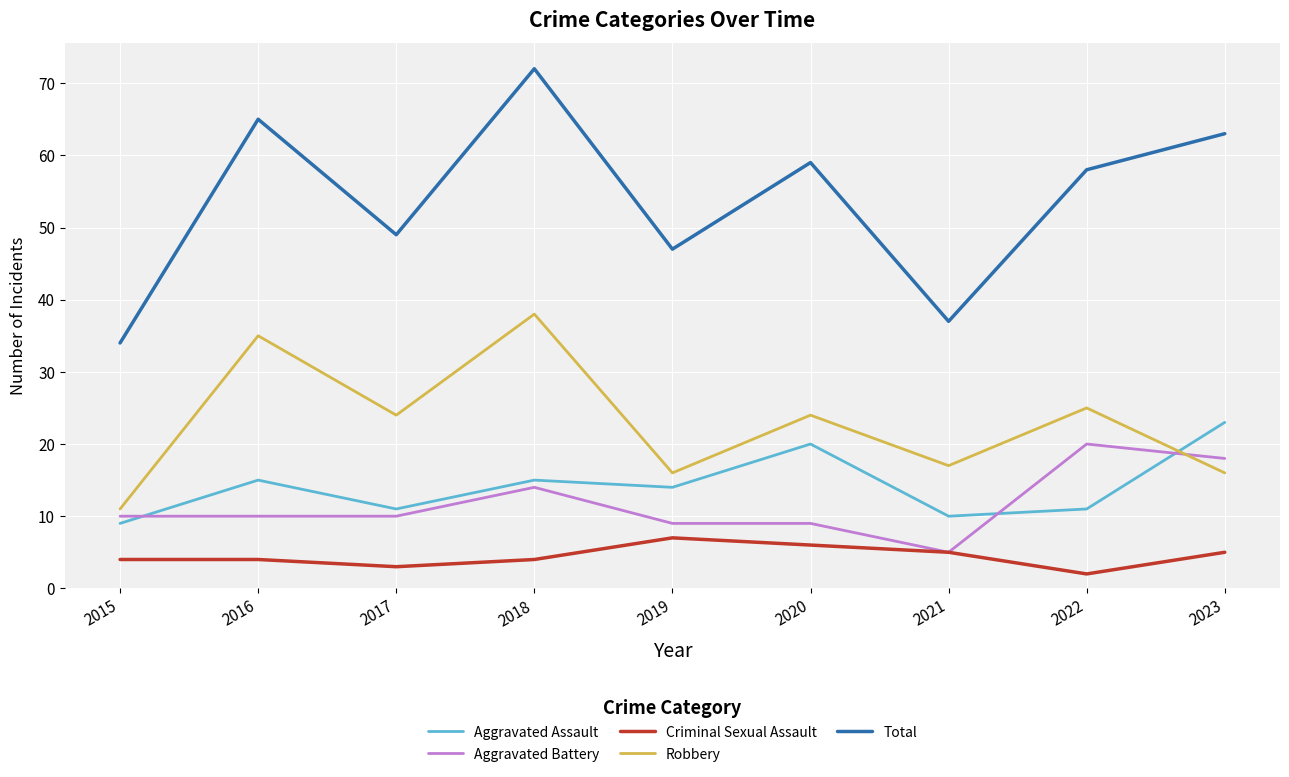

Where is Total nearest to the value 53?

2017